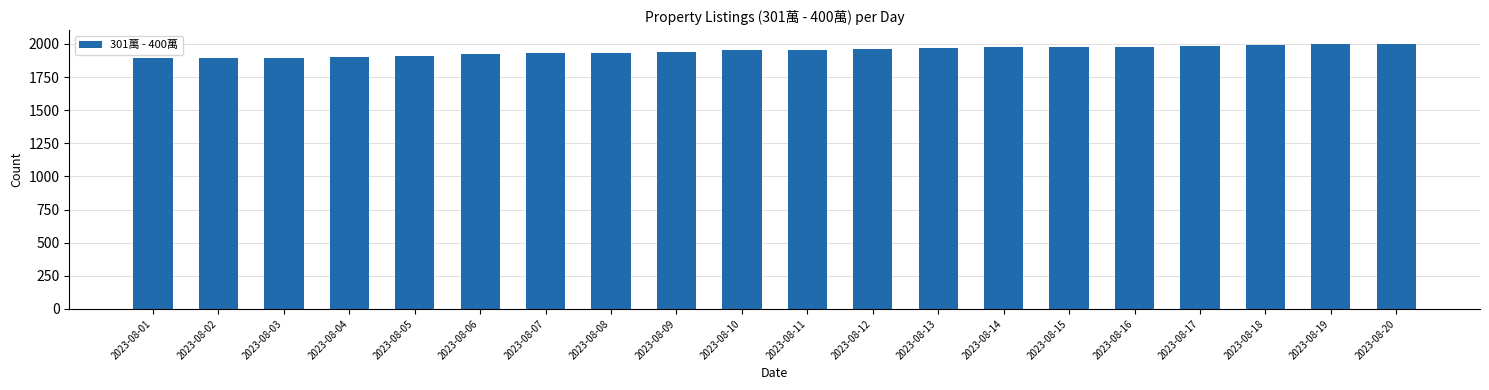

What is the difference between the values at 2023-08-15 and 2023-08-06?

53